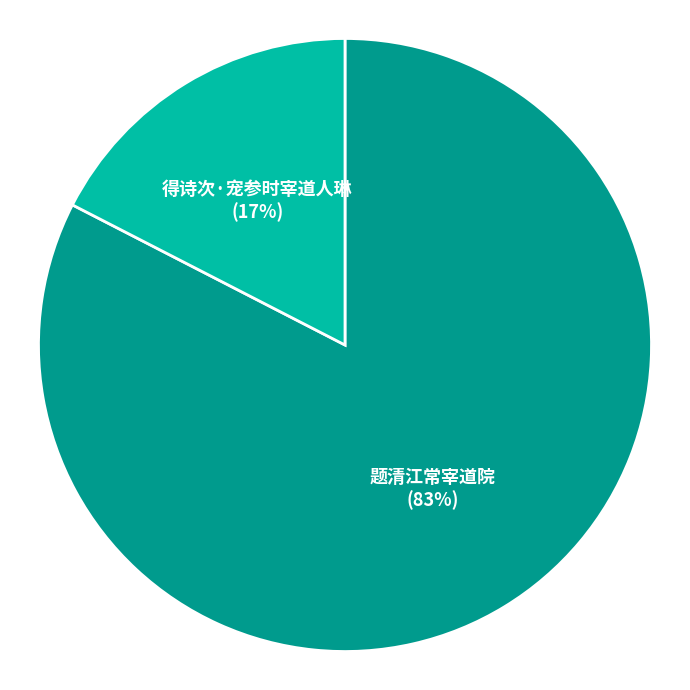

Rank the categories by value from lowest to highest.

得诗次·宠参时宰道人琳, 题清江常宰道院